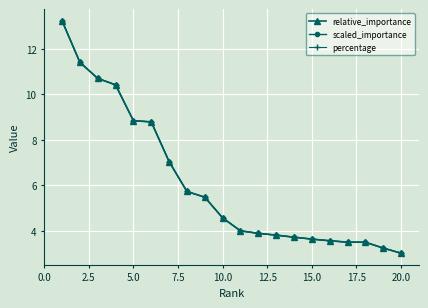

Which series has the largest range (max minus min)?

scaled_importance